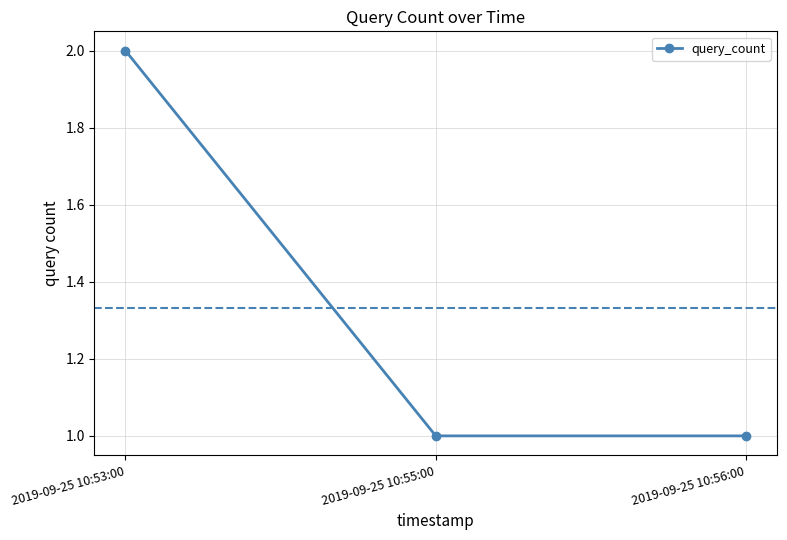

Does the chart display data point markers on the line(s)?

Yes